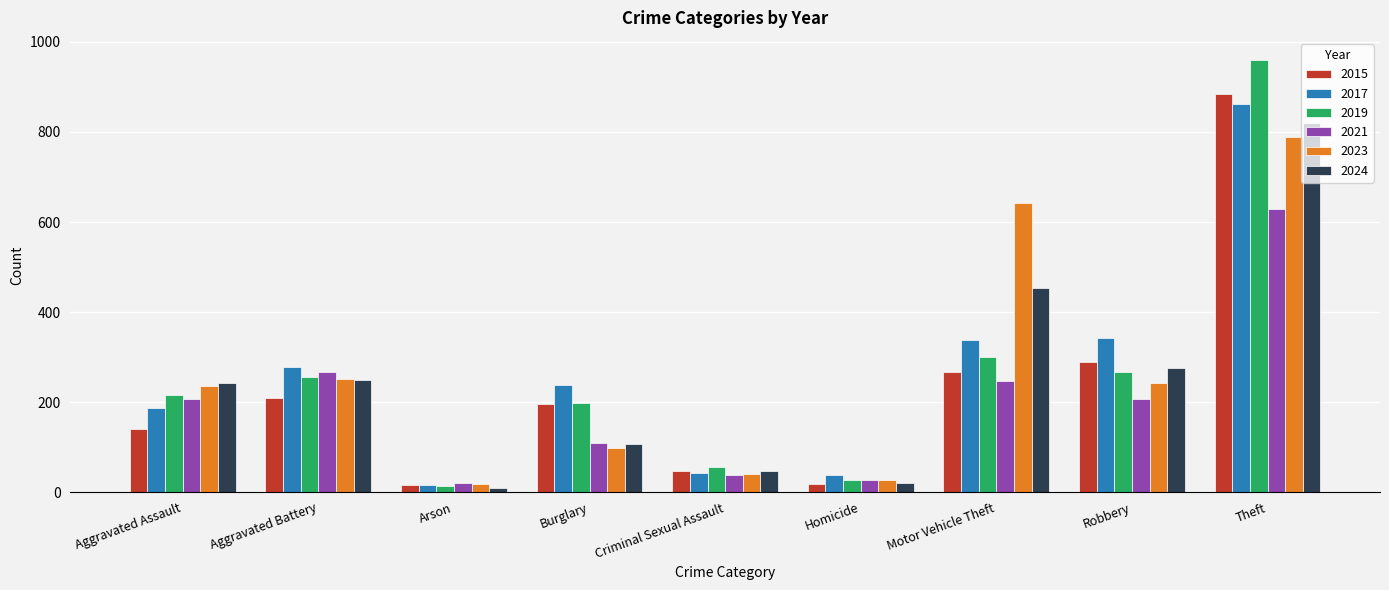

What is the maximum value for 2017?

862